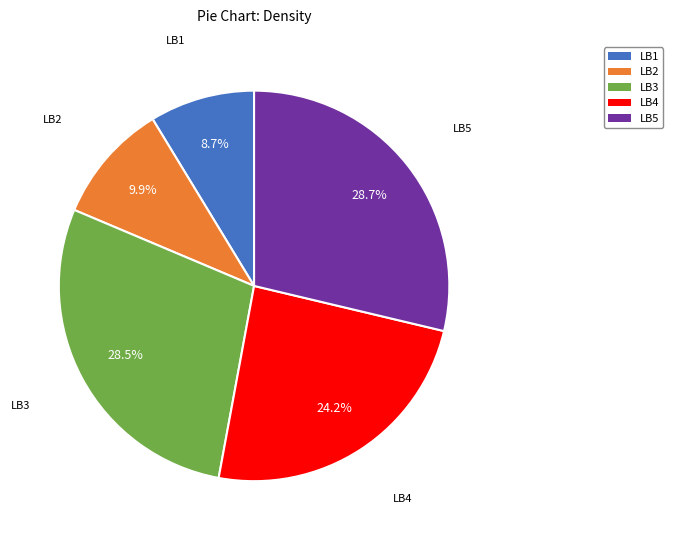

True or false: LB2 accounts for 10% of the total.

True